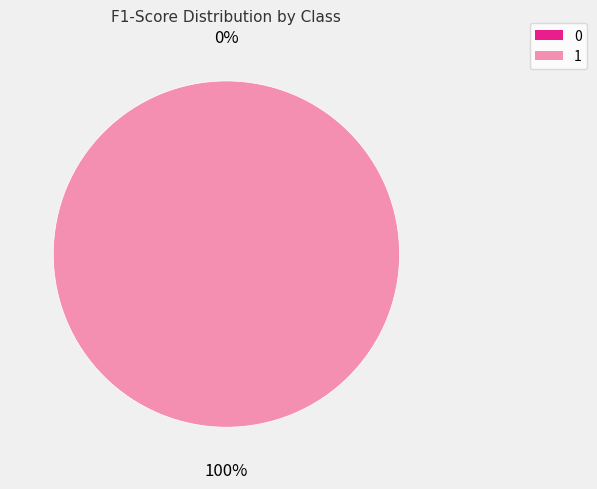

The 1 slice represents 100% of the pie. True or false?

True